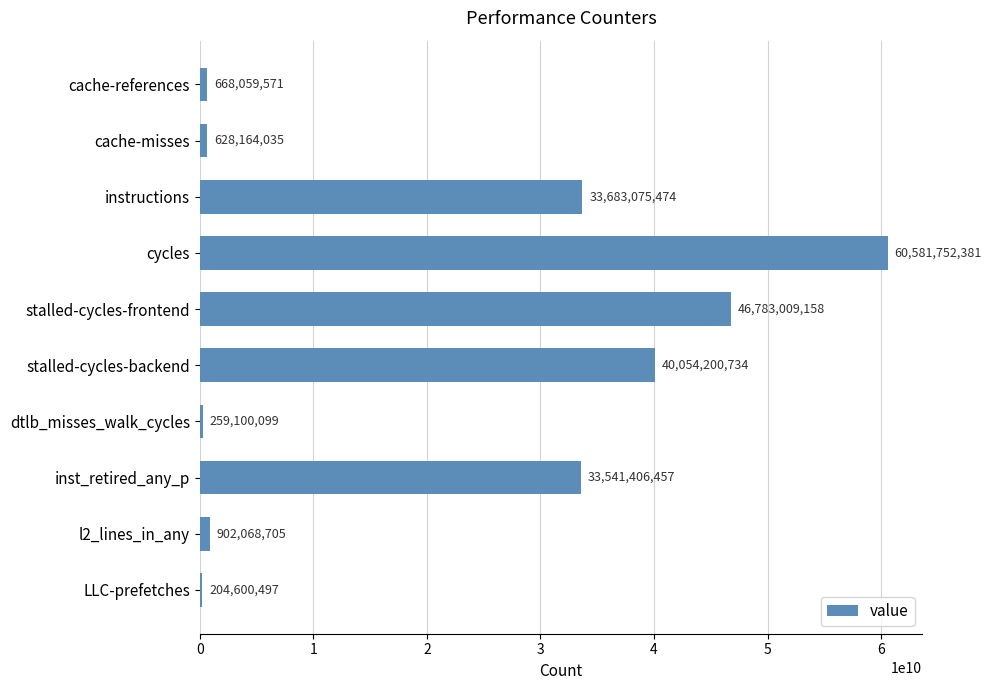

Count the number of data series in this chart.

1